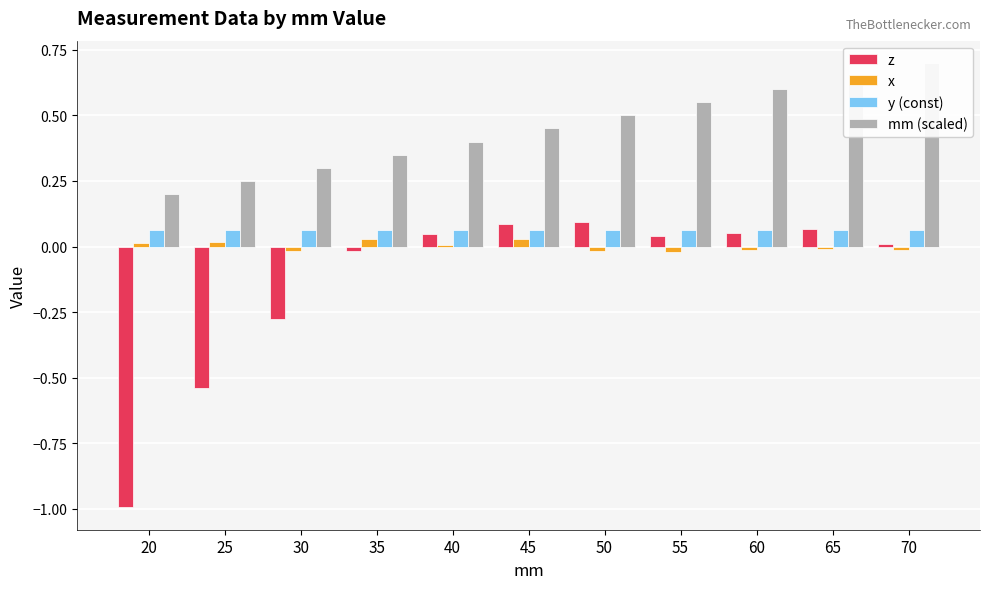

What is the spread (max minus min) of values at 45?

0.4